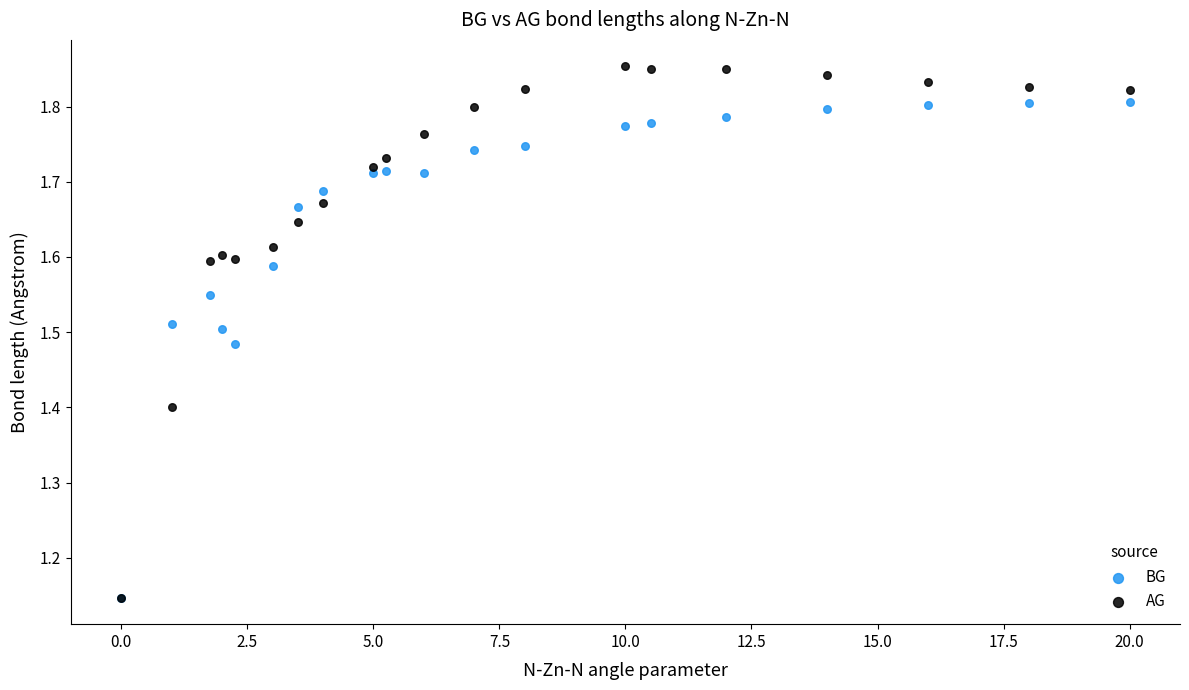

What are all the series names shown in the legend?

BG, AG